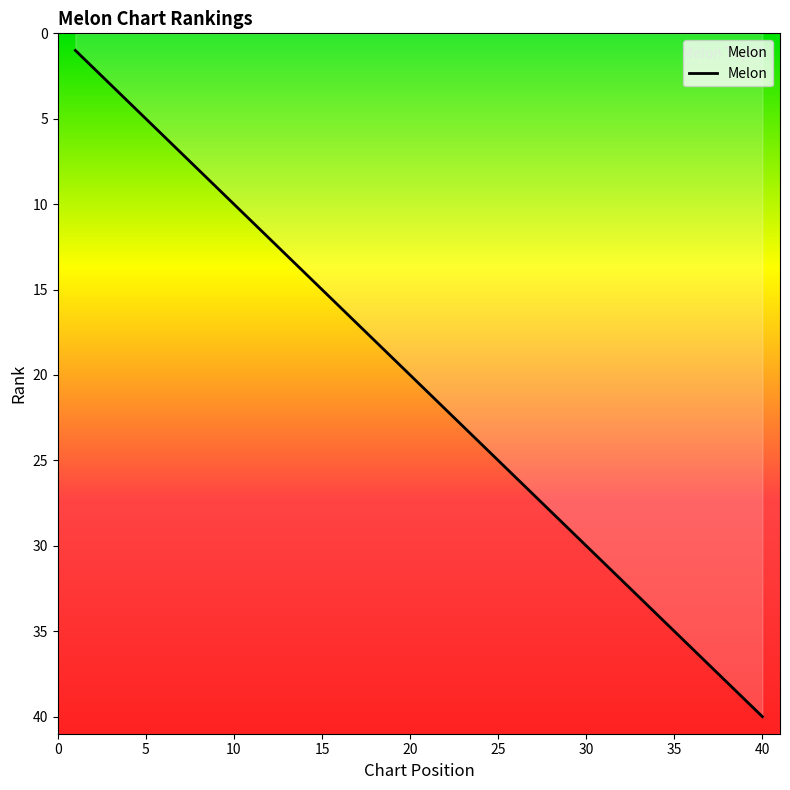

What is the difference between the maximum and minimum values?

39